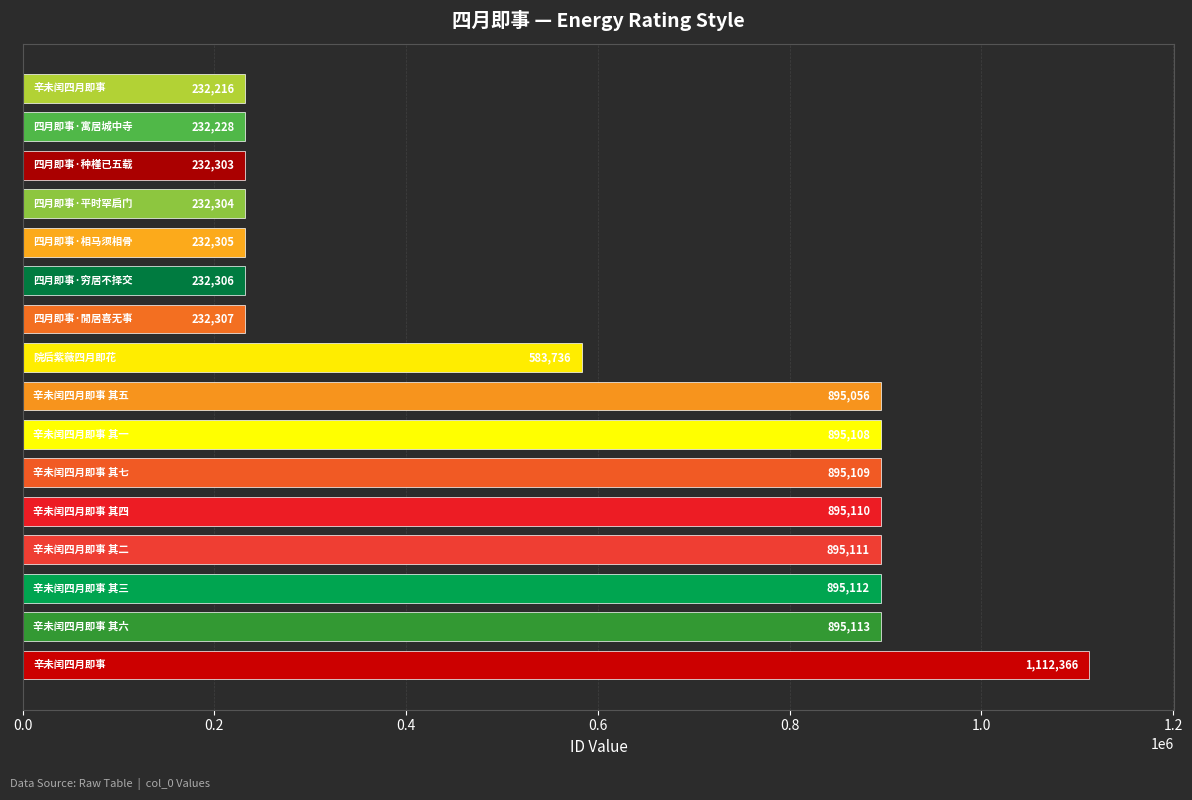

What is the approximate value at 四月即事·相马须相骨, to the nearest 50?

232300